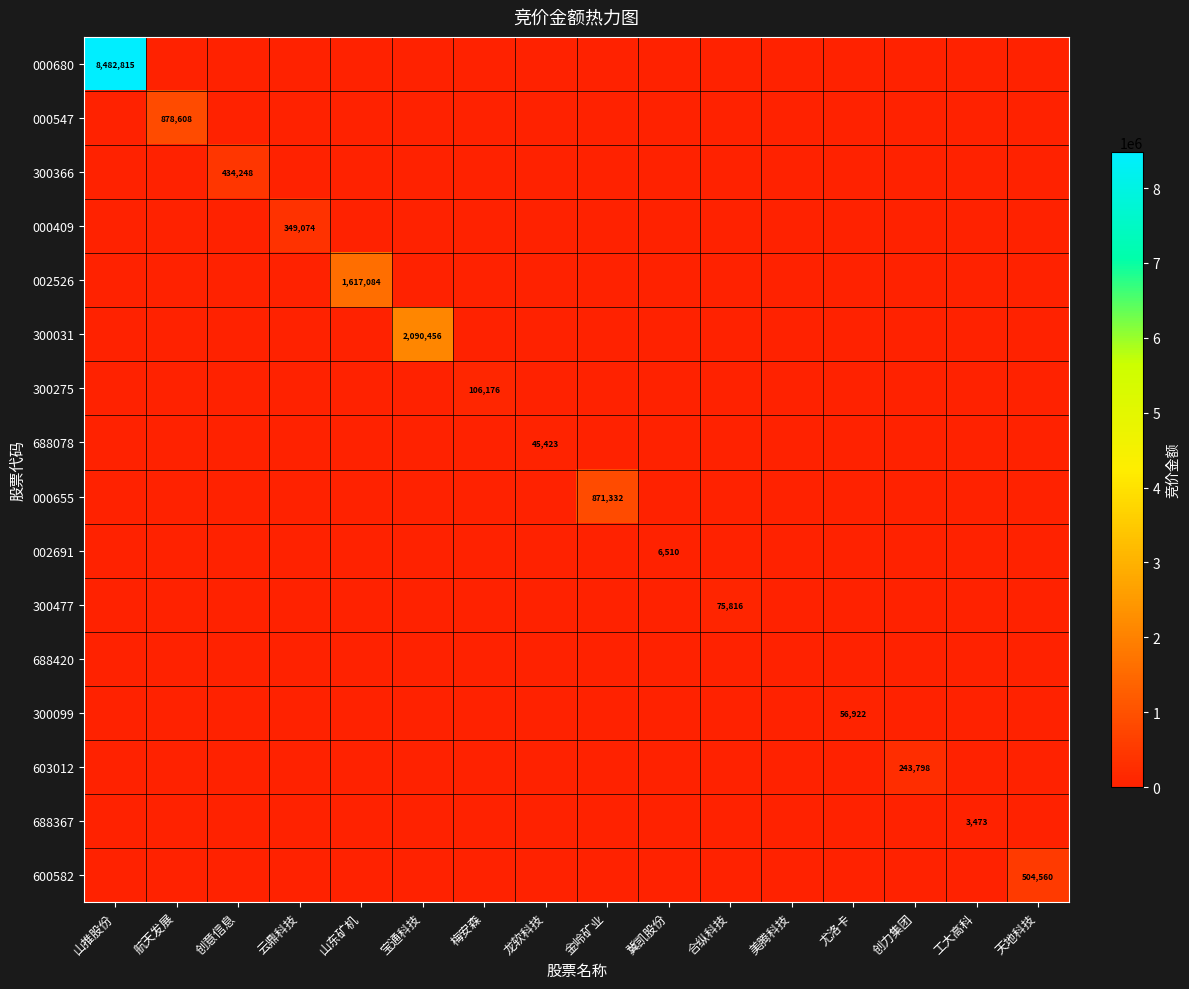

What is the difference between the highest and lowest values at 合纵科技?

75816